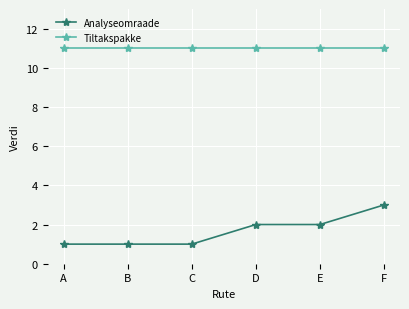

Reading left to right, extract all data points from this chart.

Analyseomraade: 1	1	1	2	2	3
Tiltakspakke: 11	11	11	11	11	11